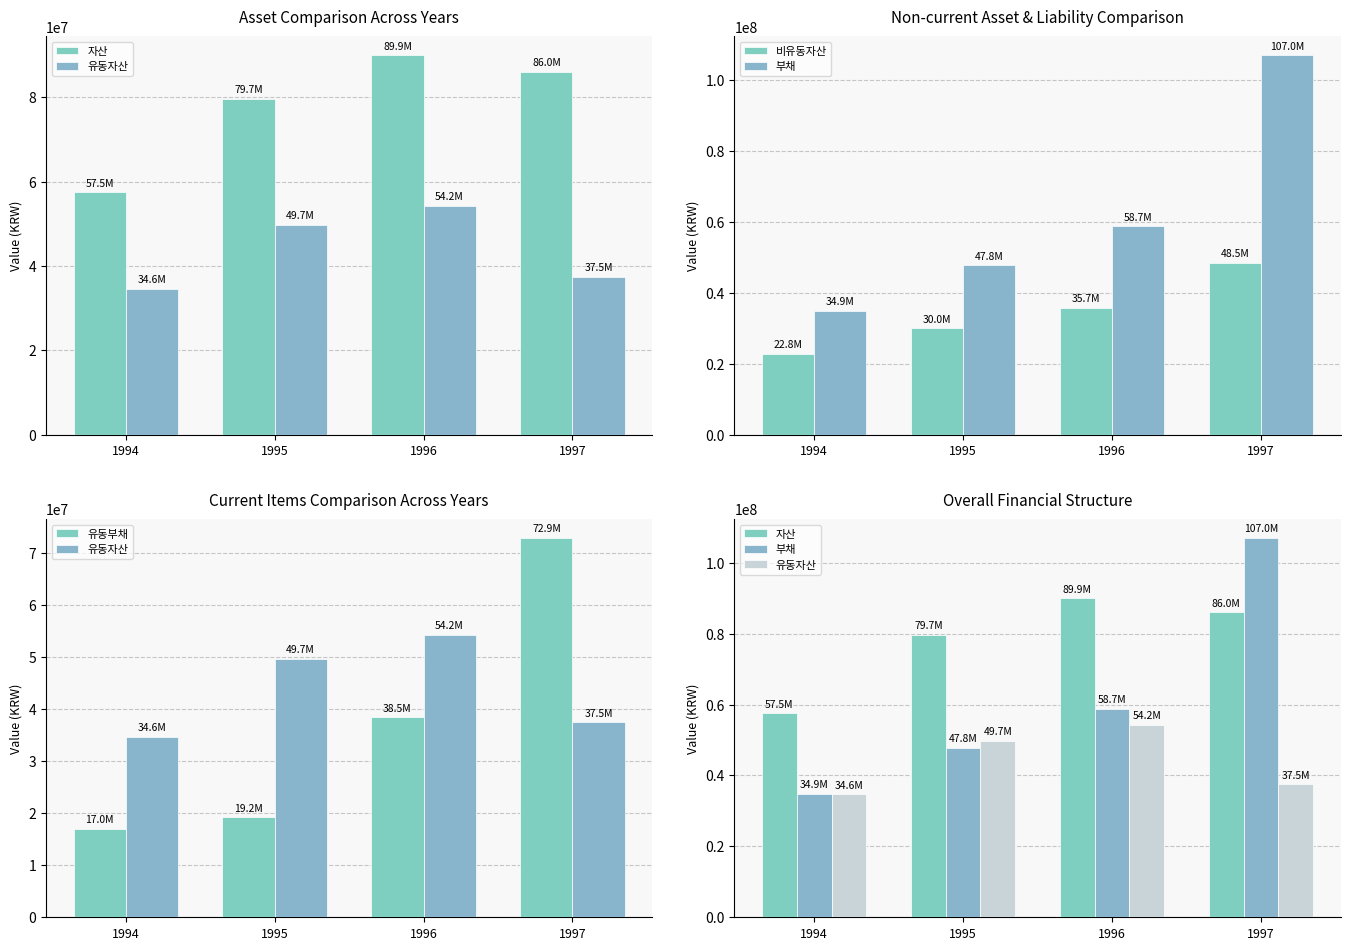

The value of 유동자산 at 1995 is 86347028. True or false?

False